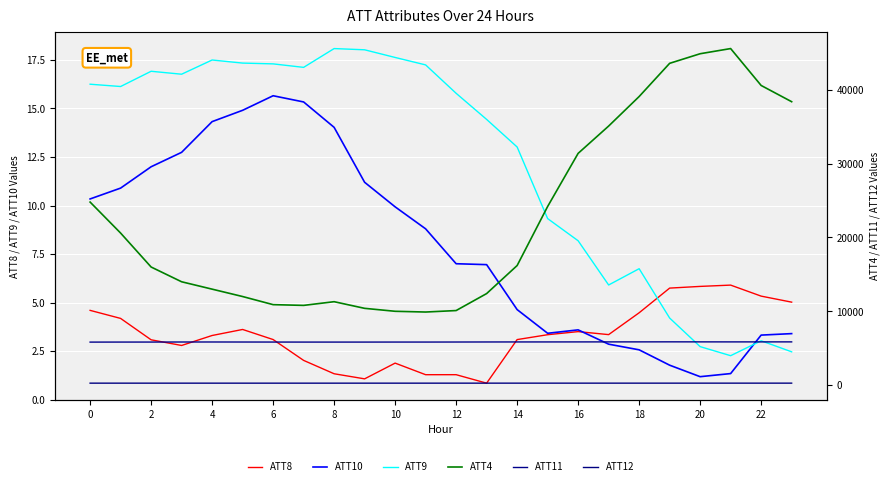

What is the greatest value displayed?

45600.0